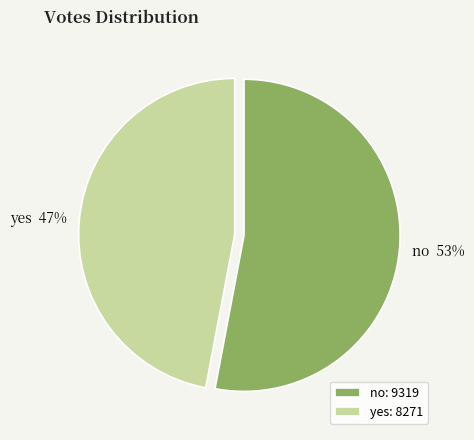

Which has a higher value, yes or no?

no